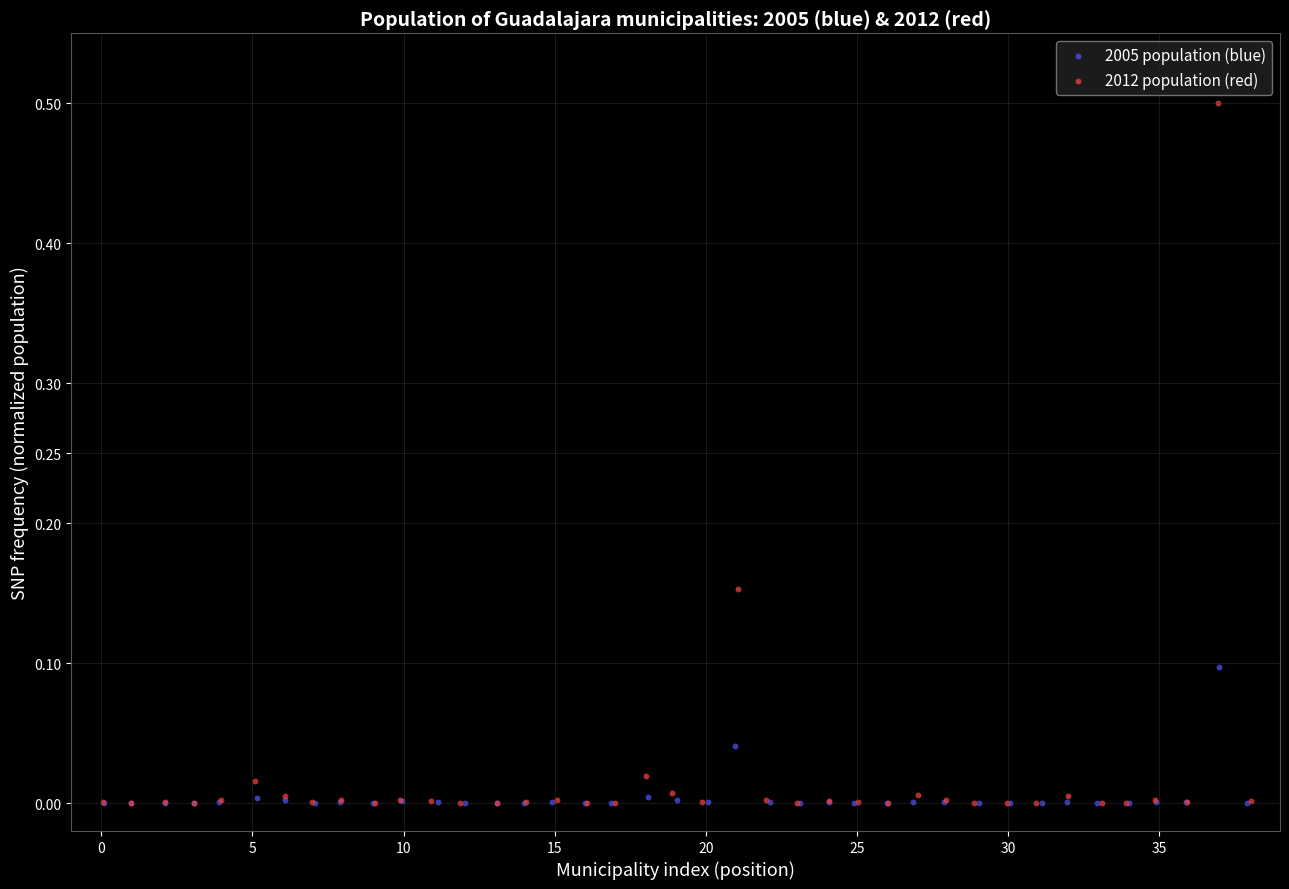

What are all the series names shown in the legend?

2005 population (blue), 2012 population (red)